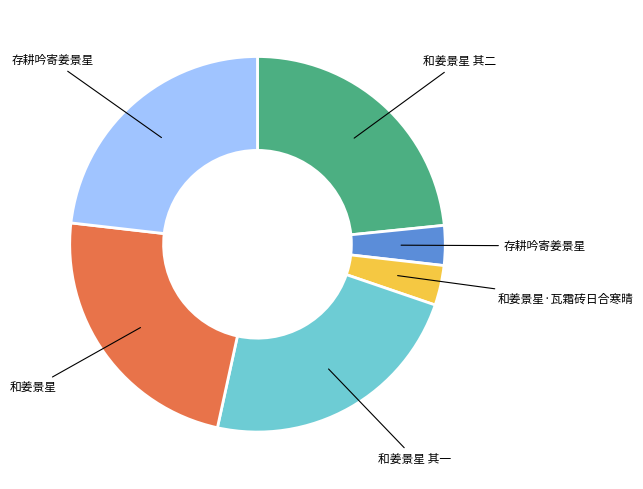

Does any single category account for the majority?

No